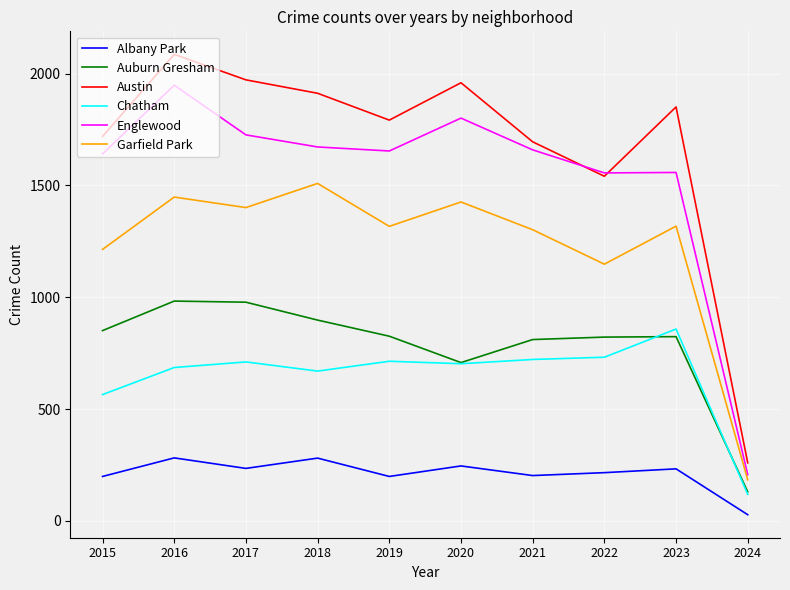

What is the minimum value shown in the chart?

28